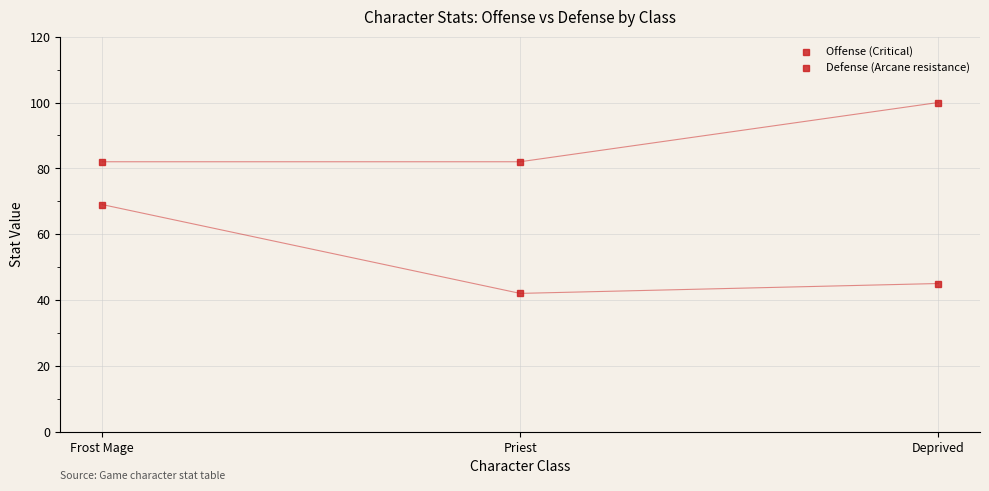

The value of Defense (Arcane resistance) at Deprived is 16. True or false?

False